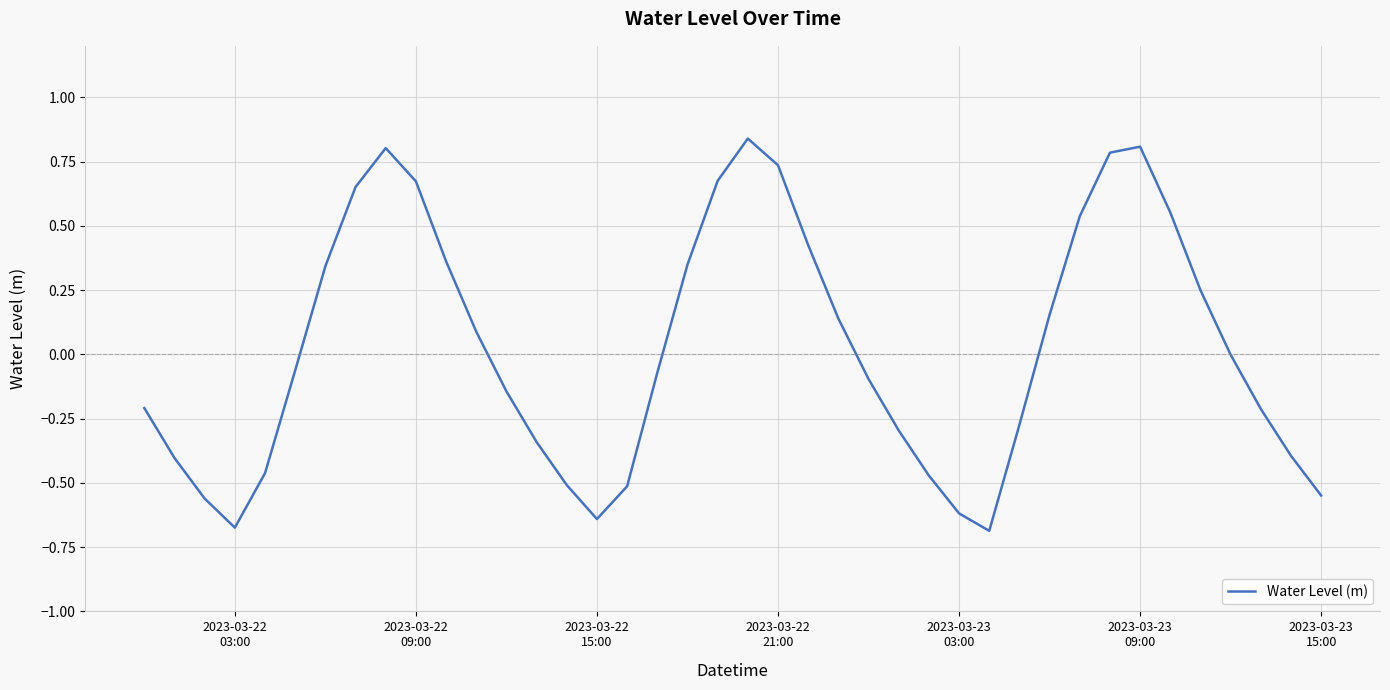

At which category does the data reach its first local valley?

2023-03-22
03:00